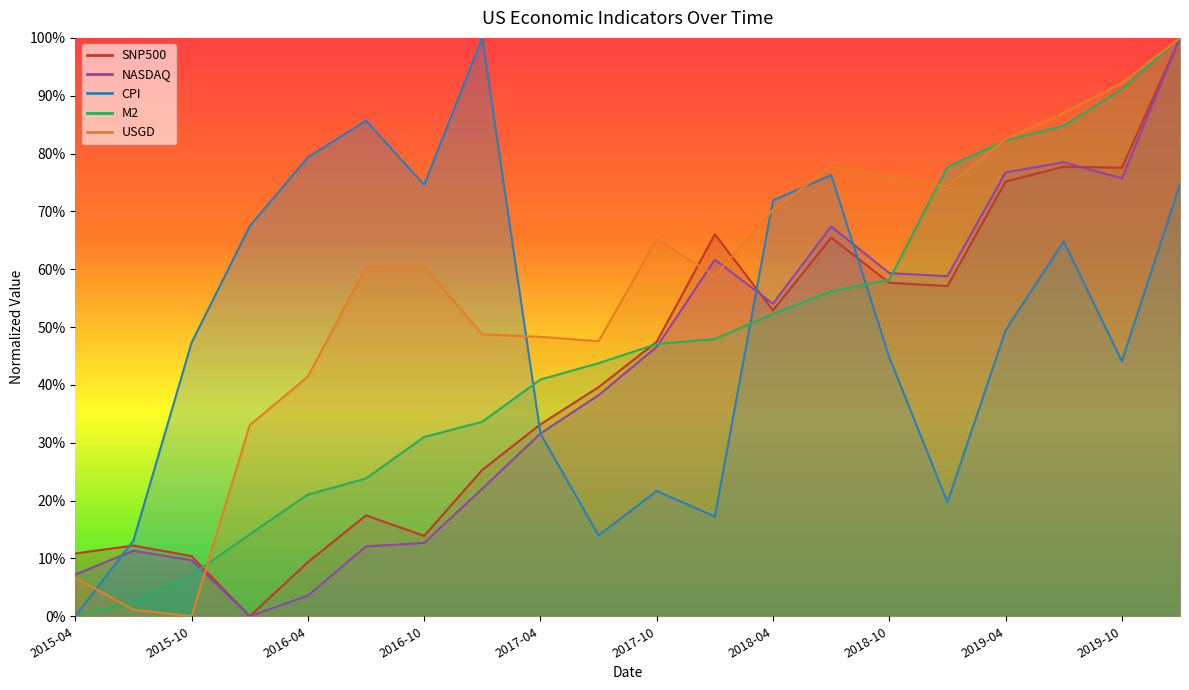

Reading left to right, extract all data points from this chart.

SNP500: 0.1	0.1	0.1	0.0	0.1	0.2	0.1	0.3	0.3	0.4	0.5	0.7	0.5	0.7	0.6	0.6	0.8	0.8	0.8	1.0
NASDAQ: 0.1	0.1	0.1	0.0	0.0	0.1	0.1	0.2	0.3	0.4	0.5	0.6	0.5	0.7	0.6	0.6	0.8	0.8	0.8	1.0
CPI: 0.0	0.1	0.5	0.7	0.8	0.9	0.7	1.0	0.3	0.1	0.2	0.2	0.7	0.8	0.4	0.2	0.5	0.6	0.4	0.7
M2: 0.0	0.0	0.1	0.1	0.2	0.2	0.3	0.3	0.4	0.4	0.5	0.5	0.5	0.6	0.6	0.8	0.8	0.8	0.9	1.0
USGD: 0.1	0.0	0.0	0.3	0.4	0.6	0.6	0.5	0.5	0.5	0.7	0.6	0.7	0.8	0.8	0.7	0.8	0.9	0.9	1.0